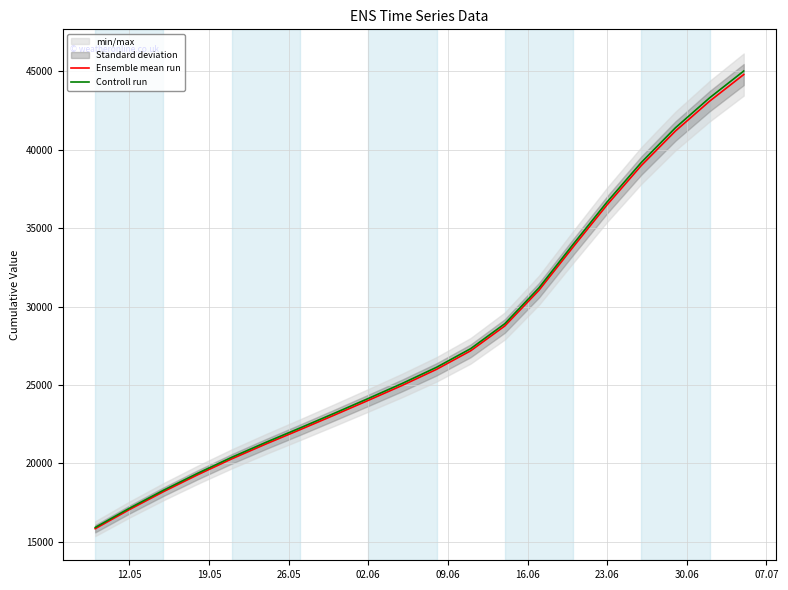

What is the lowest value of the Ensemble mean run series?

15842.6